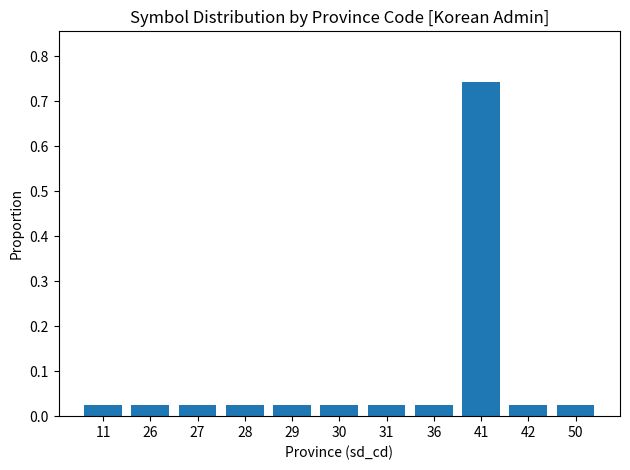

How many series are shown in this chart?

1